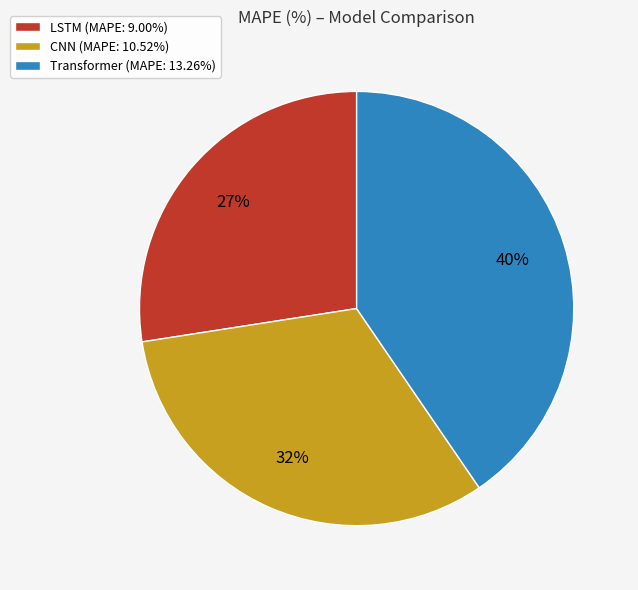

How many slices are in this pie chart?

3